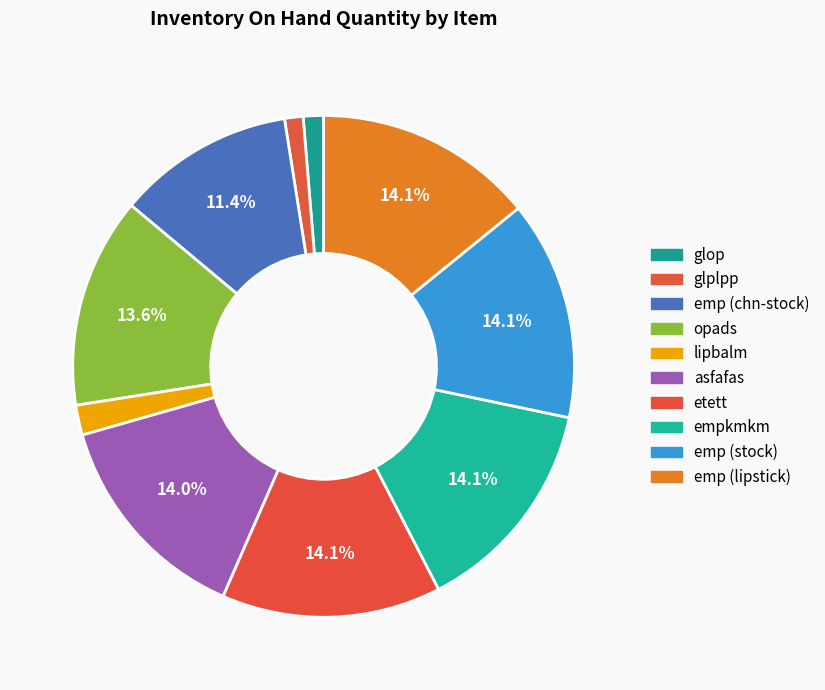

What is the largest slice in the pie chart?

etett